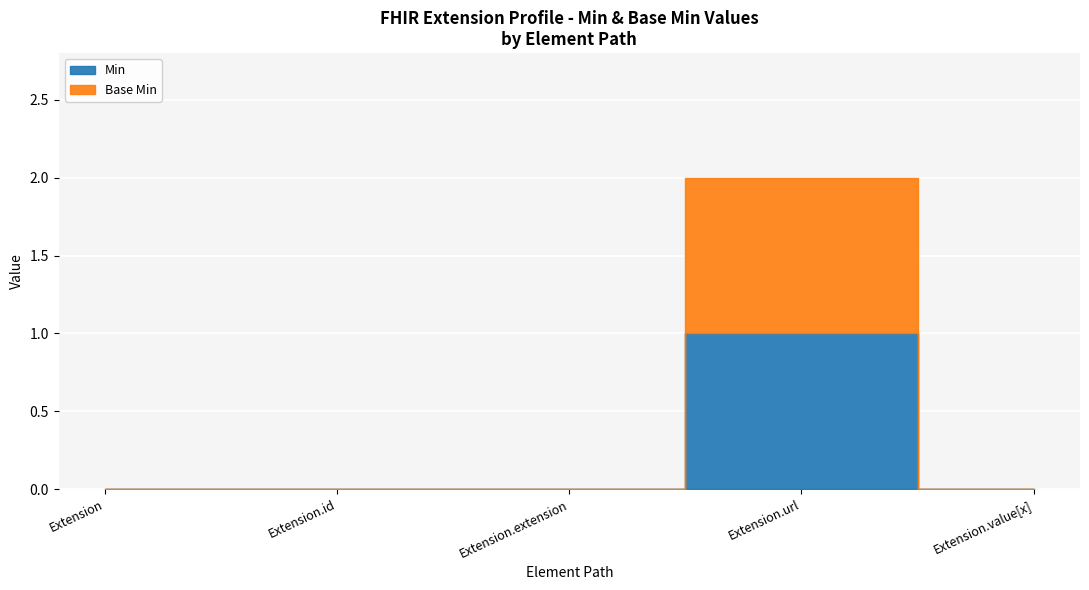

True or false: Base Min and Min cross at least once.

False